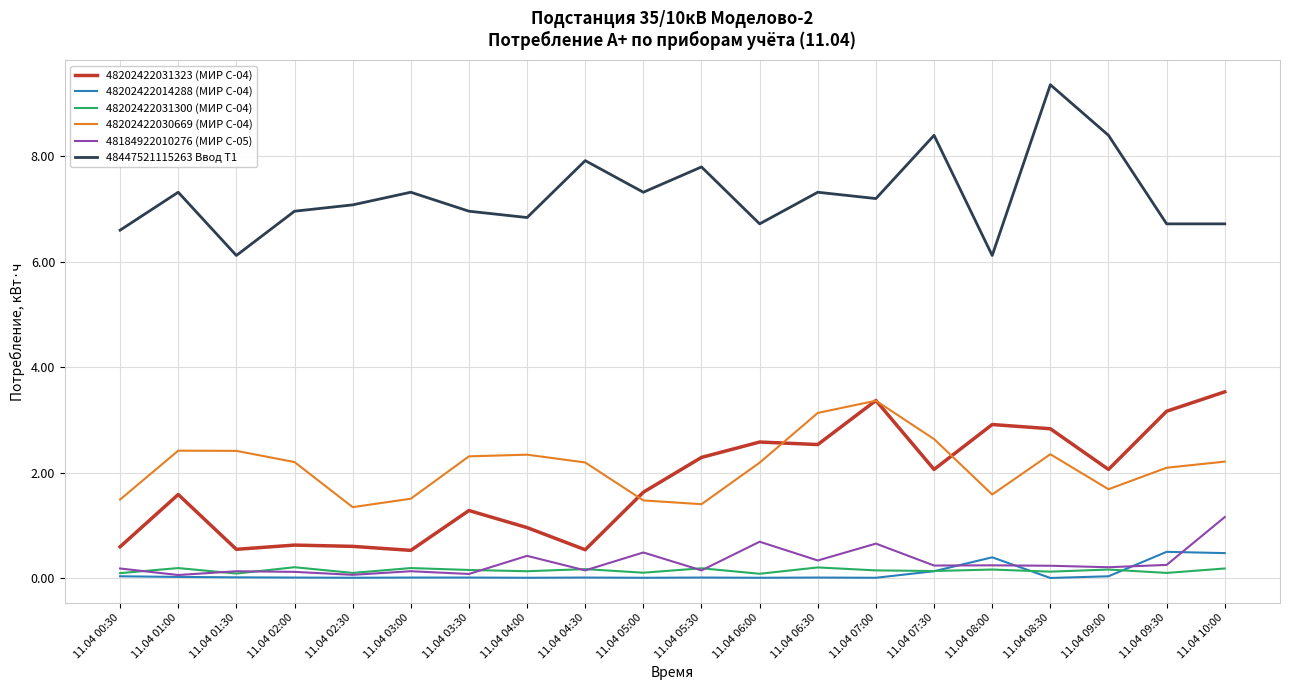

Is it true that 48447521115263 Ввод Т1 equals 10.5 at 11.04 07:00?

False